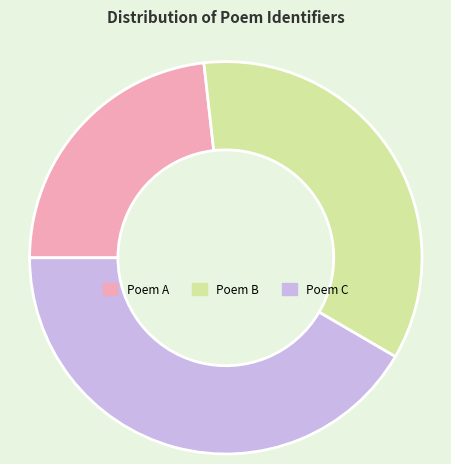

Rank the categories by value from lowest to highest.

Poem A, Poem B, Poem C